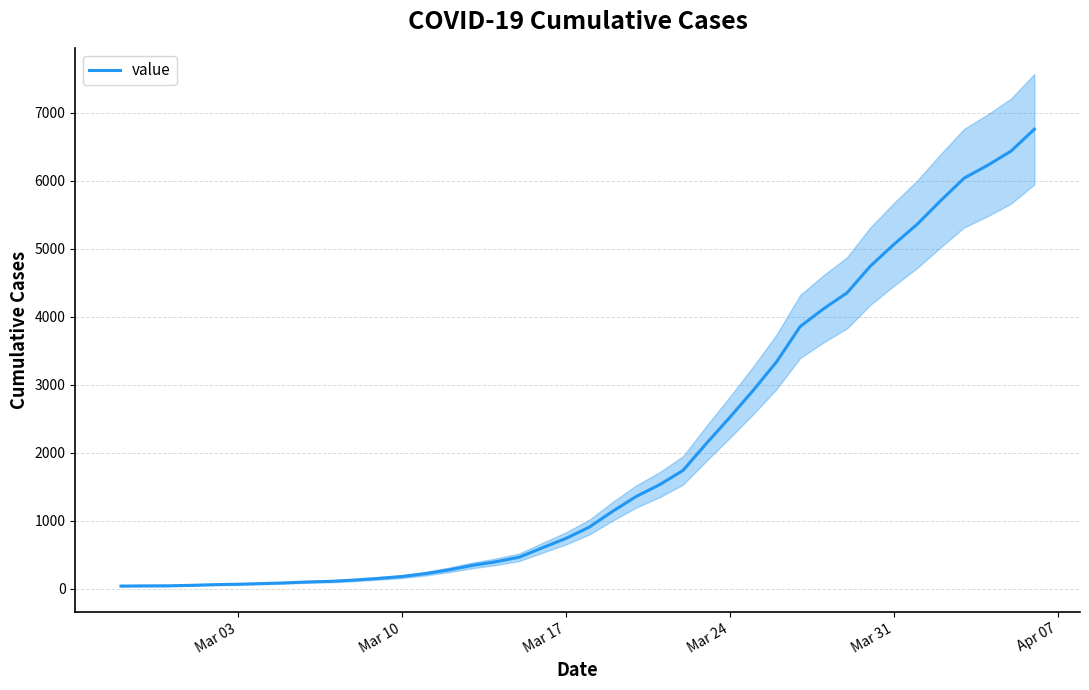

Reading left to right, list all the values displayed in this chart.

41	44	45	52	62	68	78	88	102	111	130	154	181	224	279	345	398	465	605	742	909	1142	1359	1532	1742	2140	2523	2921	3342	3858	4119	4353	4747	5065	5363	5709	6040	6228	6437	6760